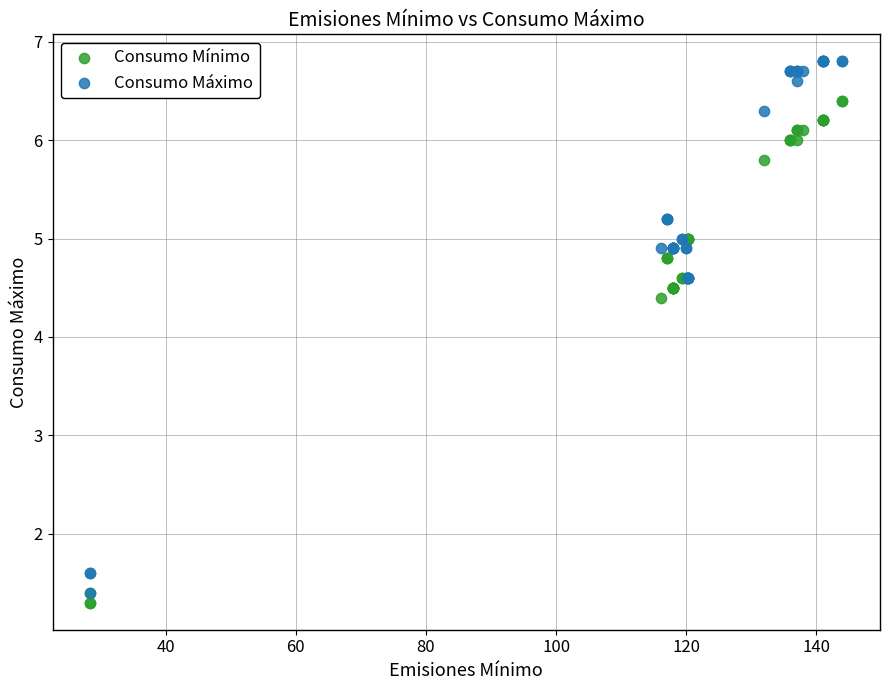

In the Consumo Máximo series, what Y value is closest to 4?

4.6